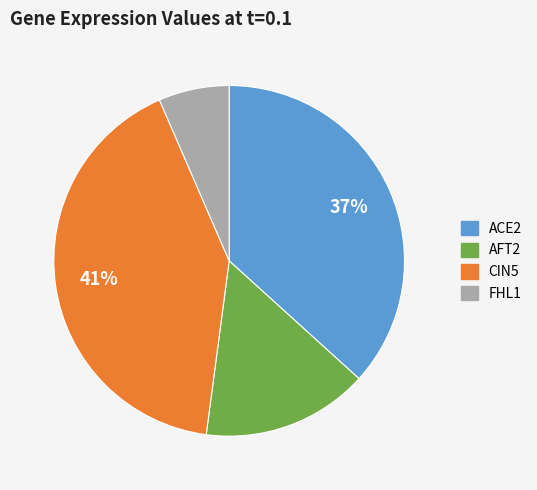

What percentage is the ACE2 slice, to the nearest percent?

37%